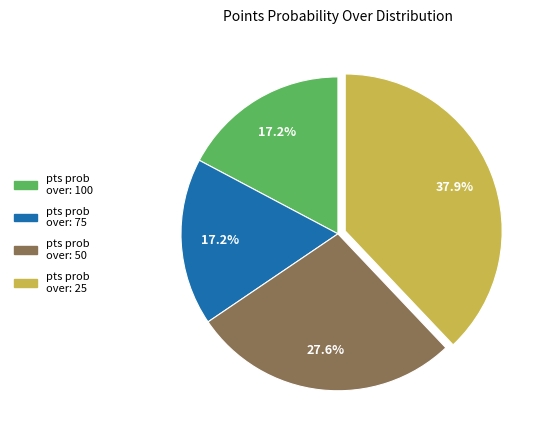

The pts prob over: 25 slice represents 47% of the pie. True or false?

False